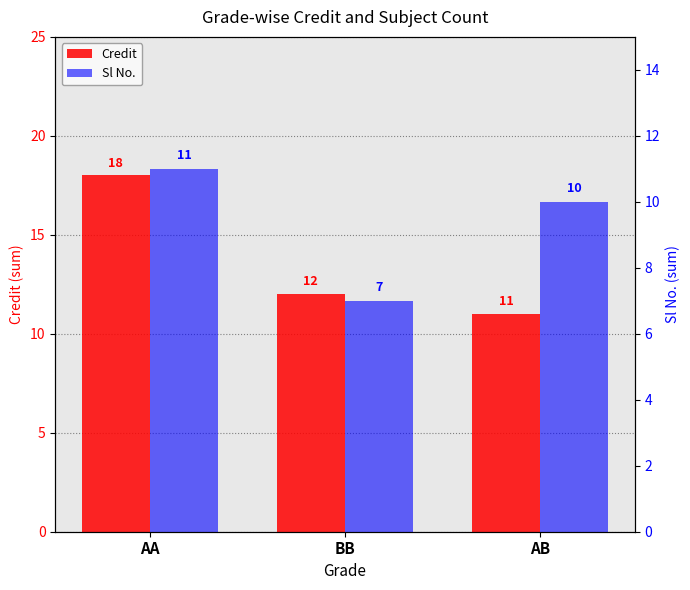

What is the label of the 1st bar from the right?

AB